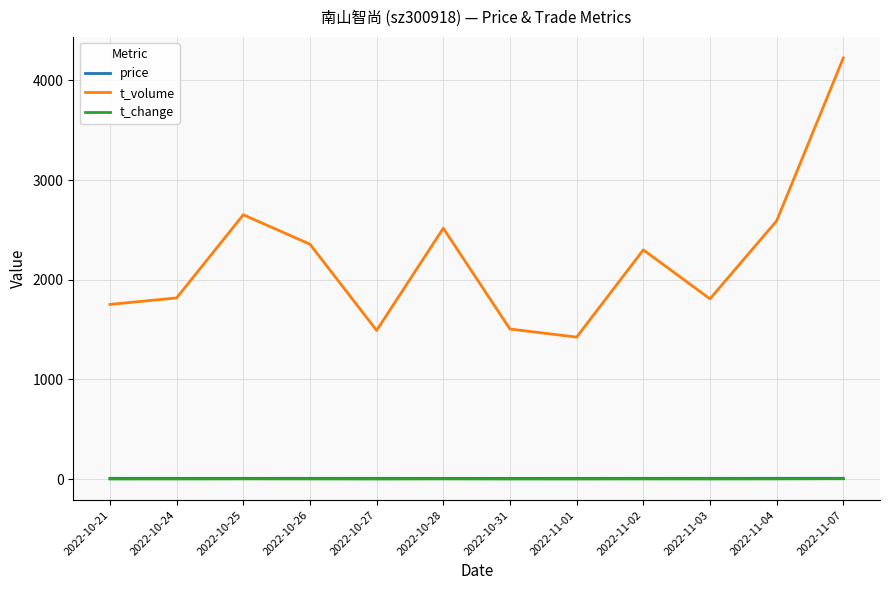

True or false: price and t_volume cross at least once.

False